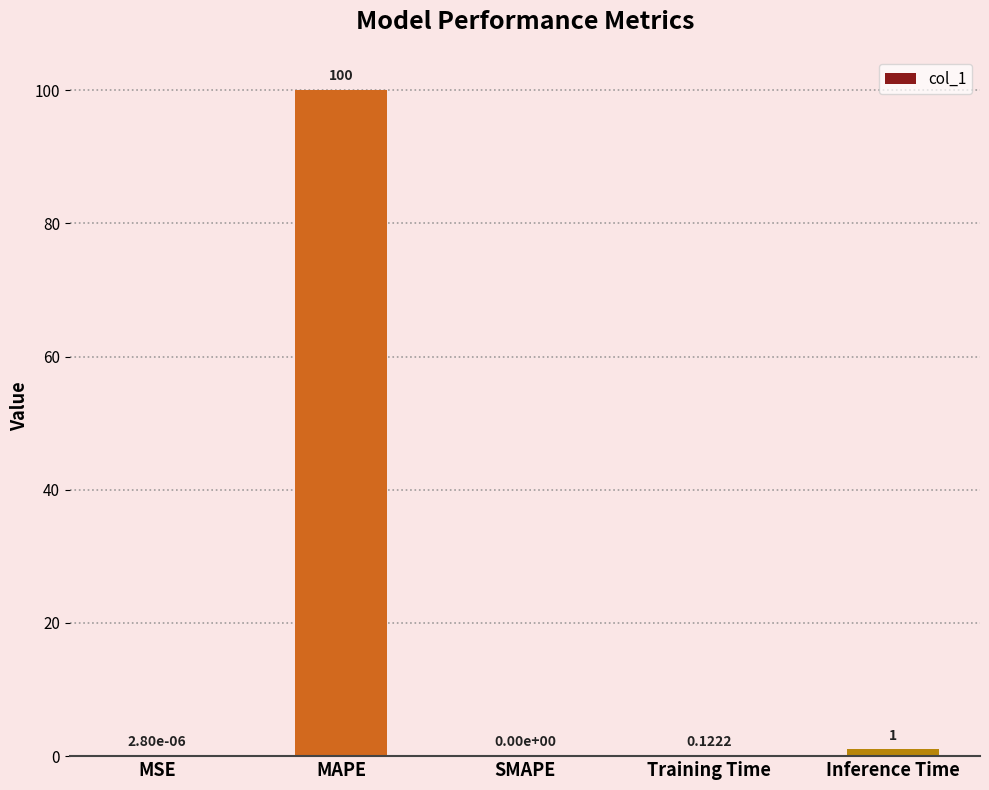

What is the sum of the values at Inference Time and SMAPE?

1.0